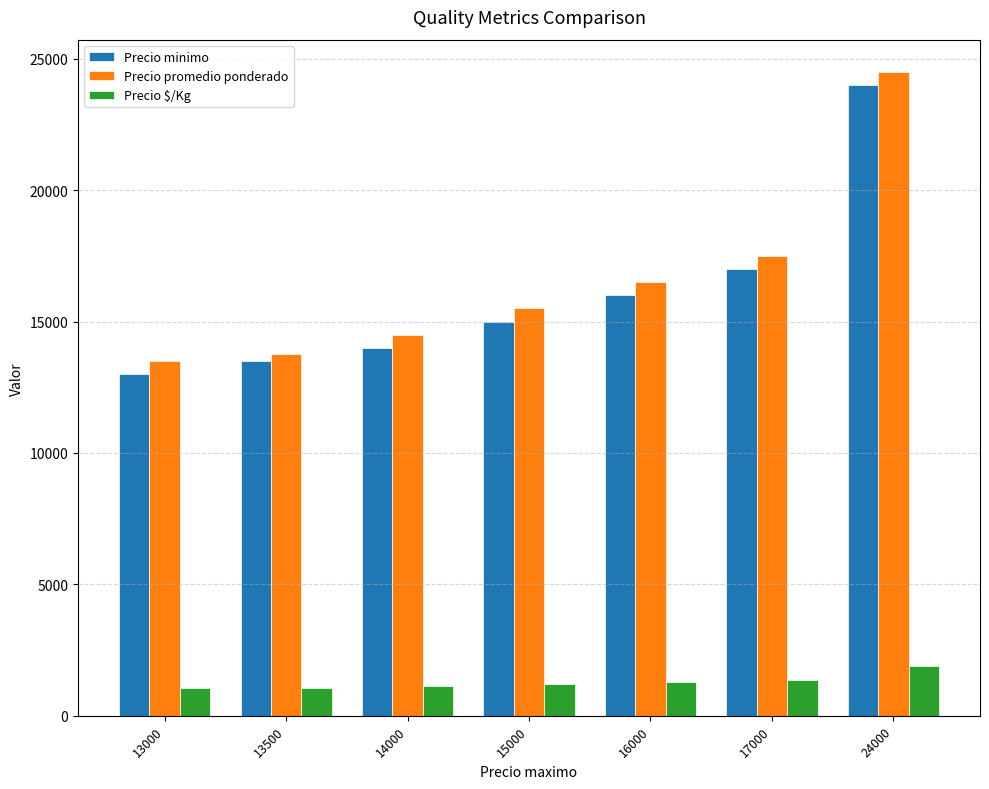

At which label is Precio promedio ponderado closest to 19000?

17000